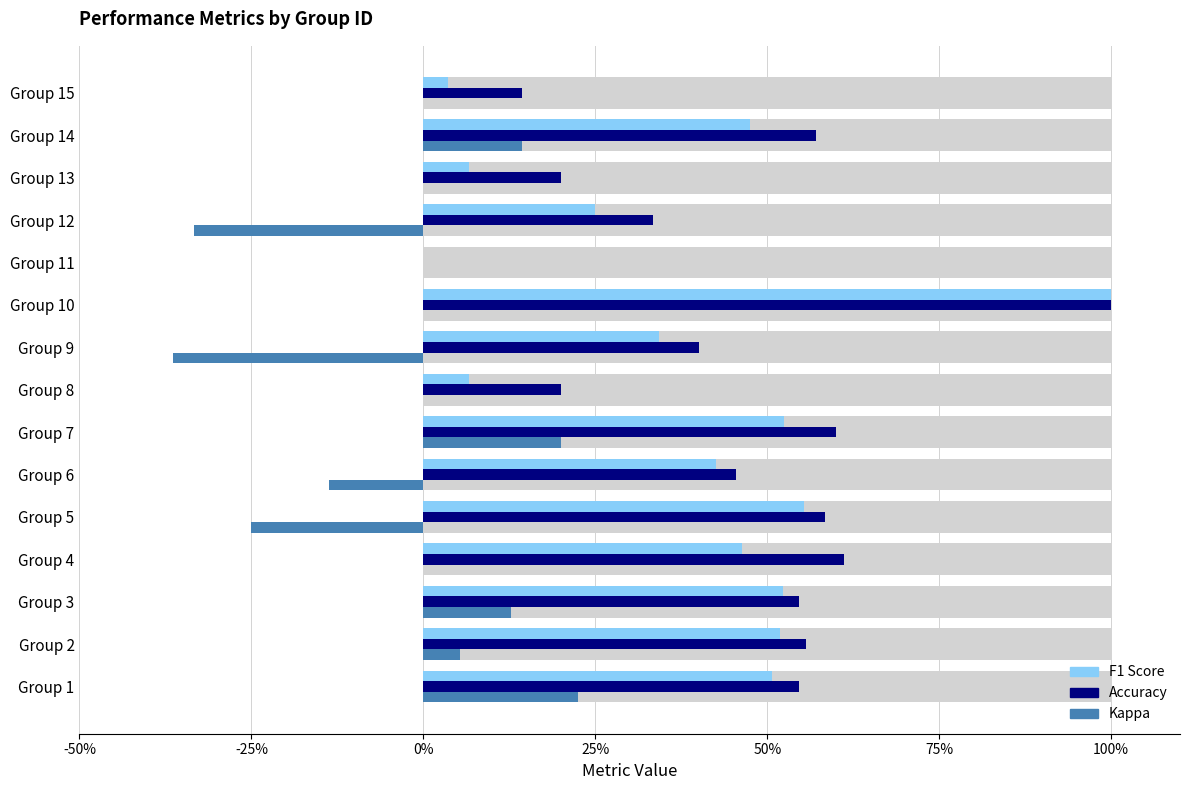

How many distinct data groups are displayed?

3